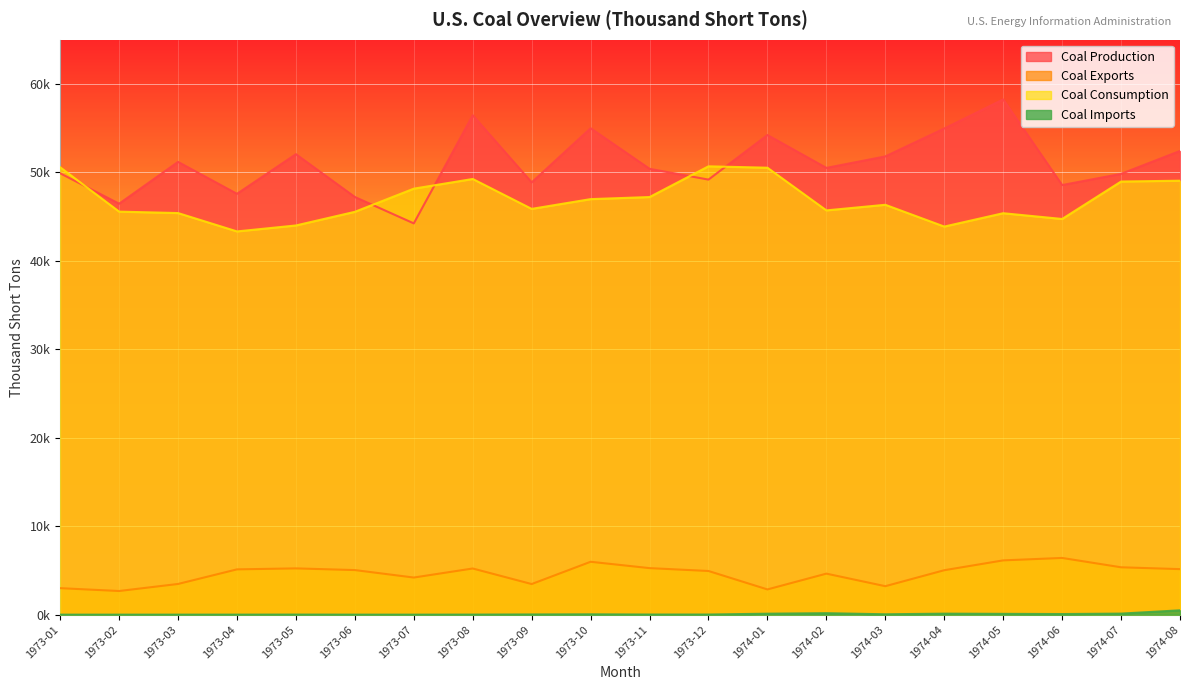

What is the total value across all series at 1974-06?

99786.0